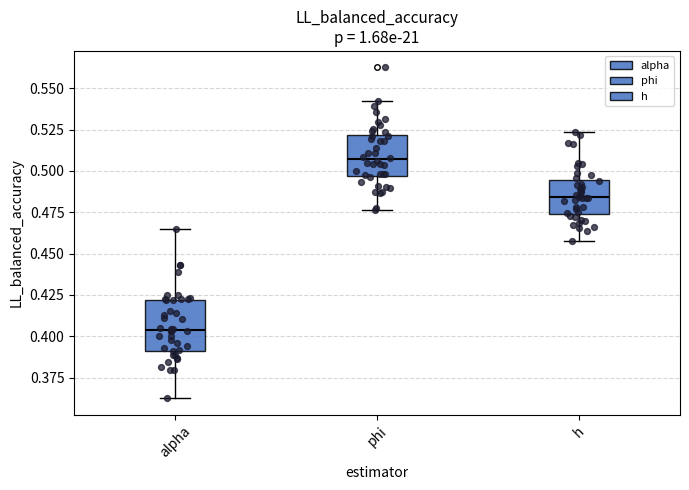

Reading left to right, read every box against the y-axis: the position of its median line, the range the box covers, and the ends of its whiskers. The values are not printed on the chart, so give them approximately, as read against the axis.

alpha: median 0.405, box 0.390 to 0.420, whiskers 0.360 to 0.465
phi: median 0.505, box 0.495 to 0.520, whiskers 0.475 to 0.540
h: median 0.485, box 0.475 to 0.495, whiskers 0.460 to 0.525